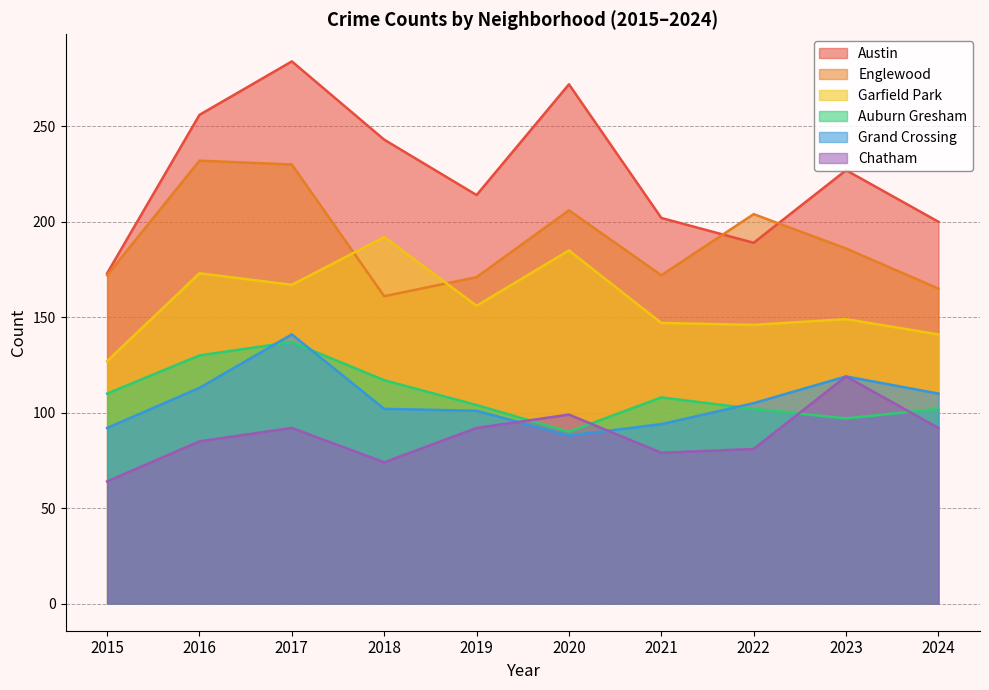

At which category is the sum across all series the highest?

2017